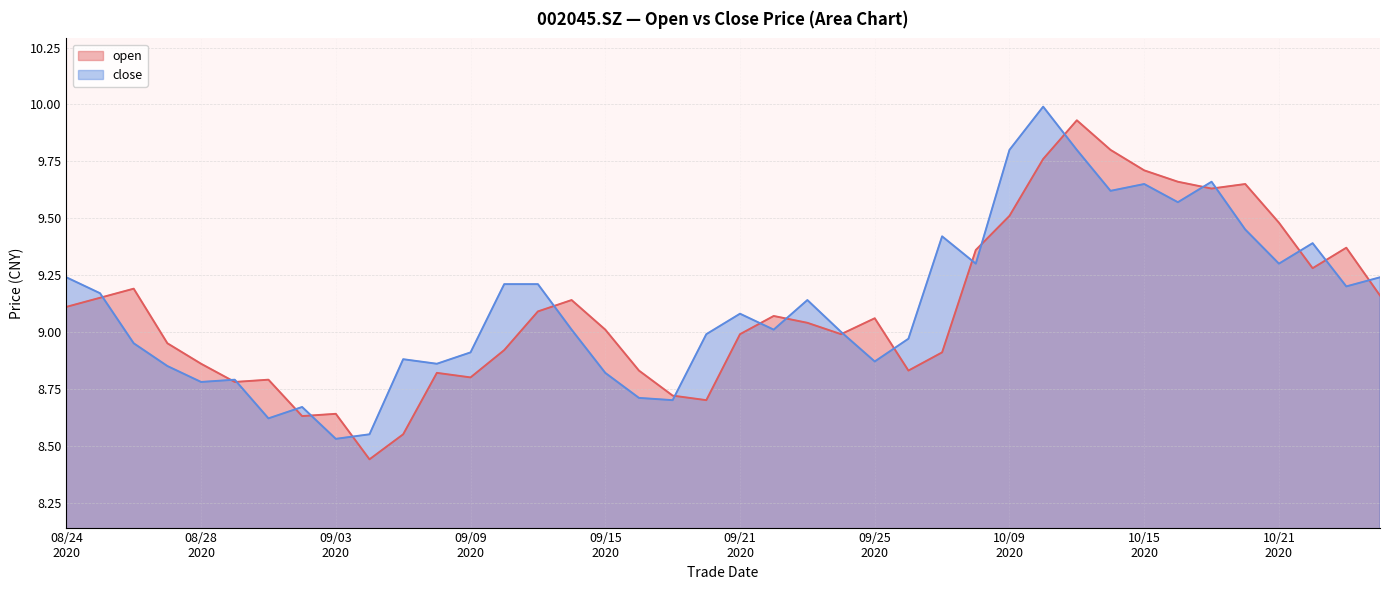

How many categories are shown in the chart?

40